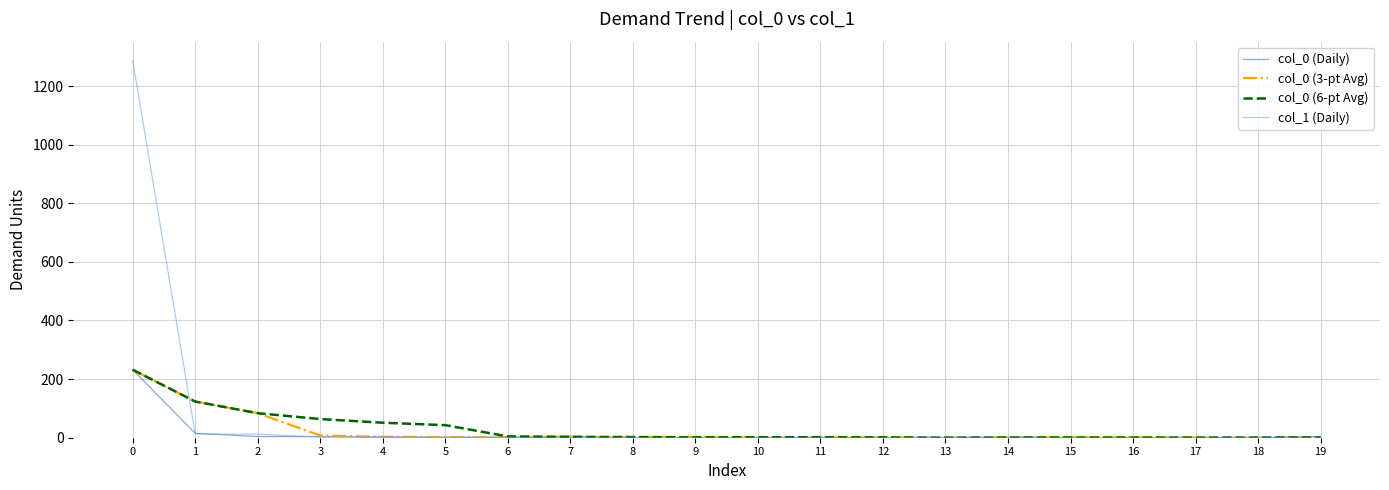

What is the difference between the maximum and minimum values in the col_1 (Daily) series?

1287.0